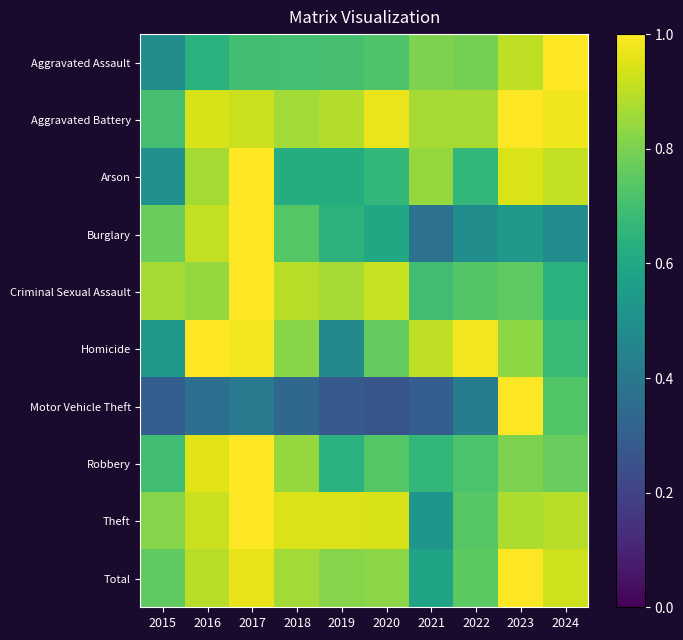

Between 2019 and 2023, which series saw the biggest shift?

Motor Vehicle Theft